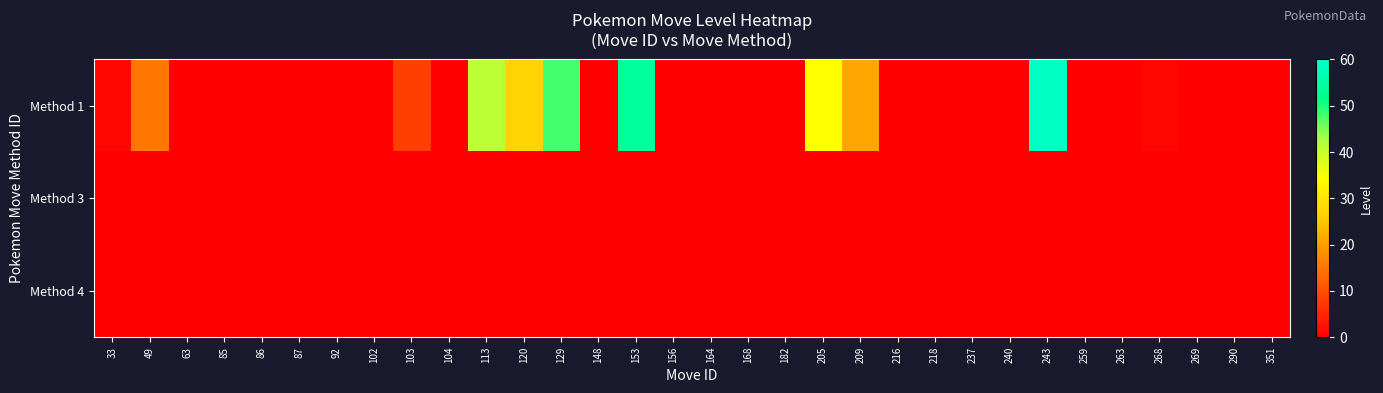

How many categories are shown in the chart?

32